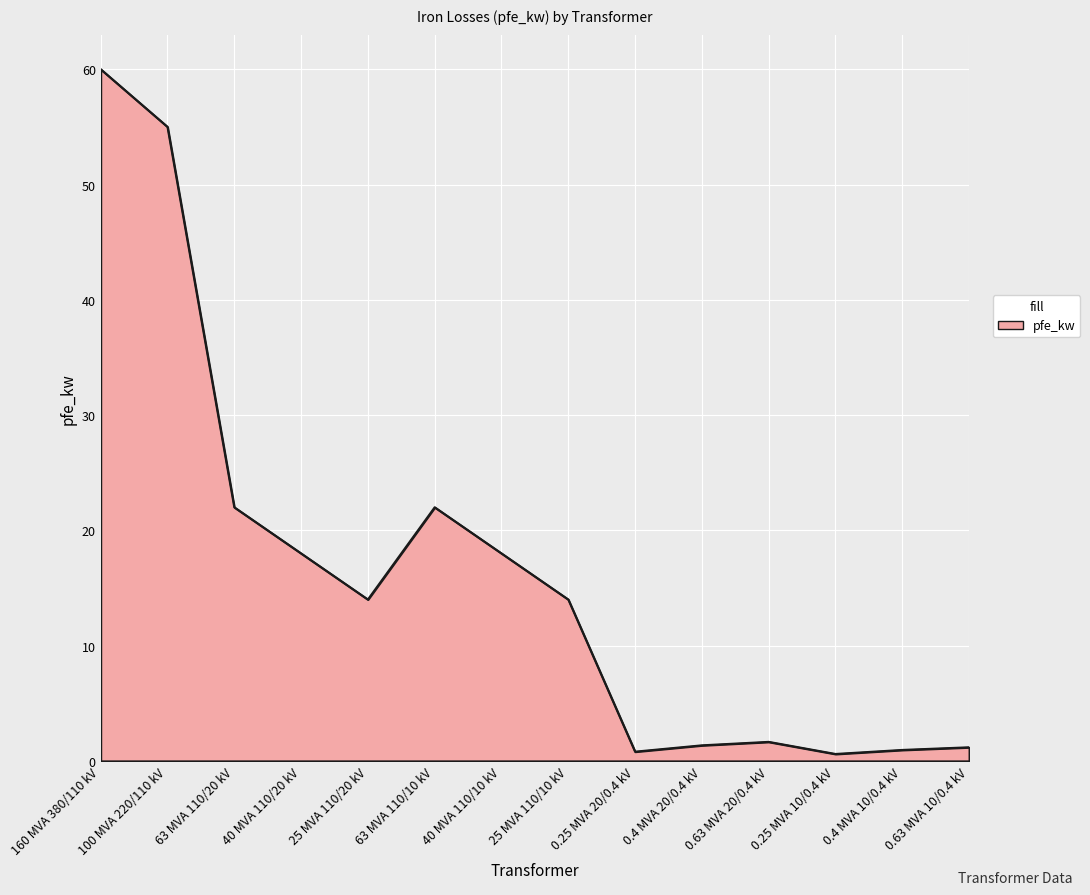

What is the average value?

16.4